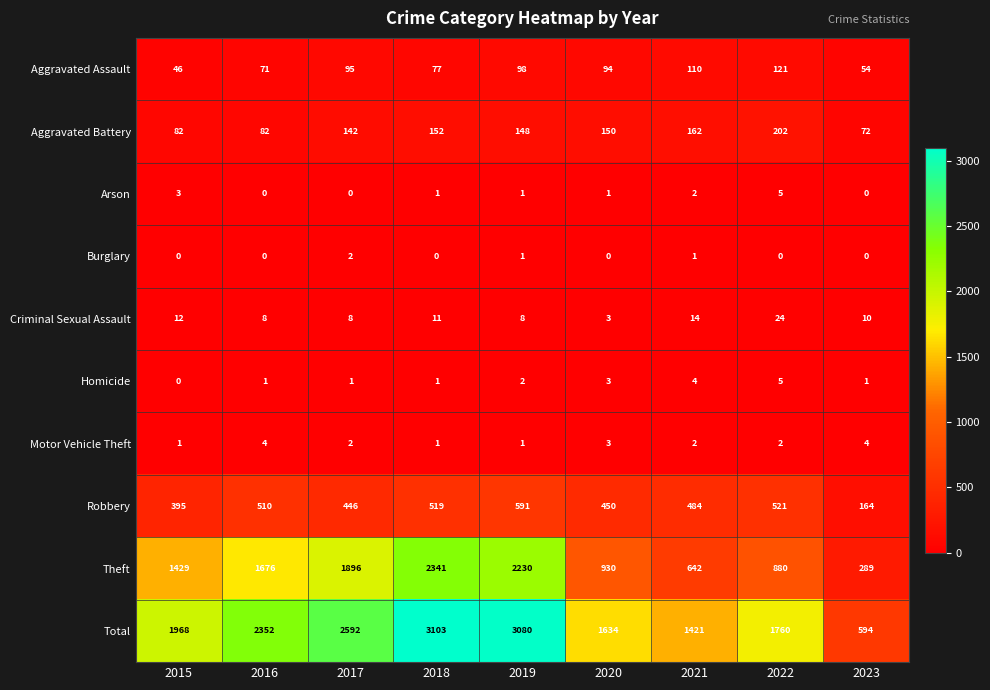

What is the difference between the second highest and minimum values in the Homicide series?

4